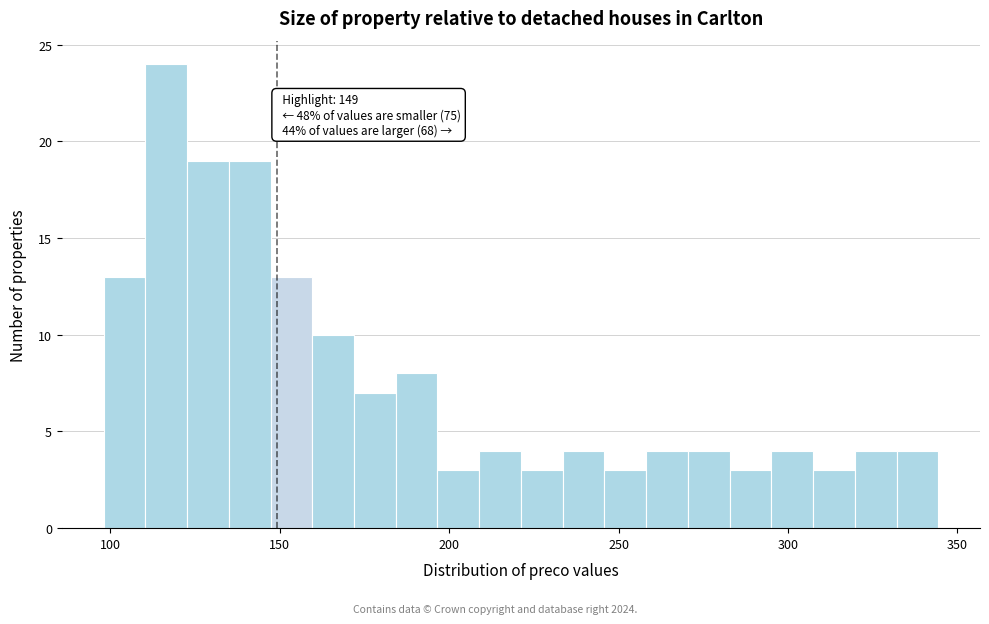

Read against the x-axis, roughly where is the centre of the tallest bar?

115